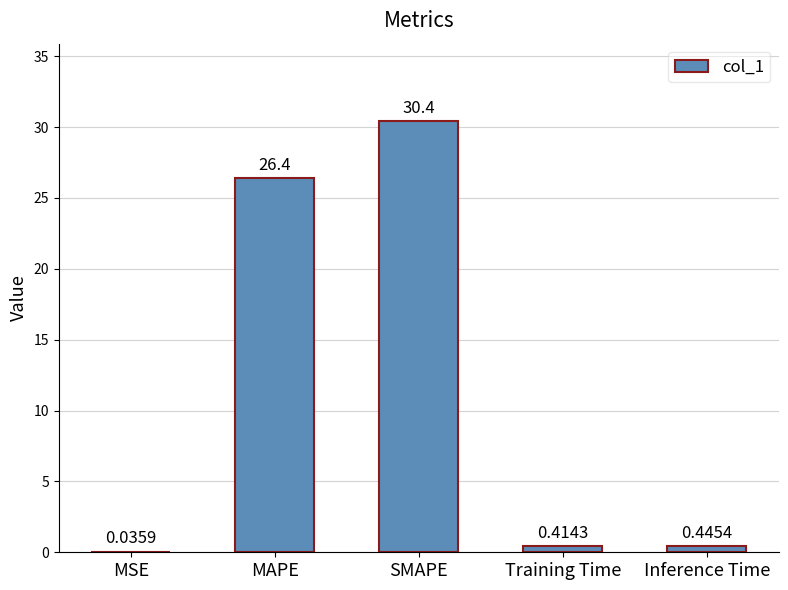

What is the change in value from MSE to Inference Time?

+0.4